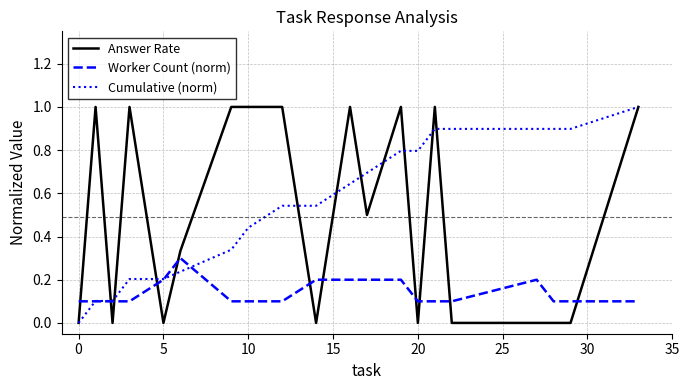

Which series has the largest total across all categories?

Cumulative (norm)